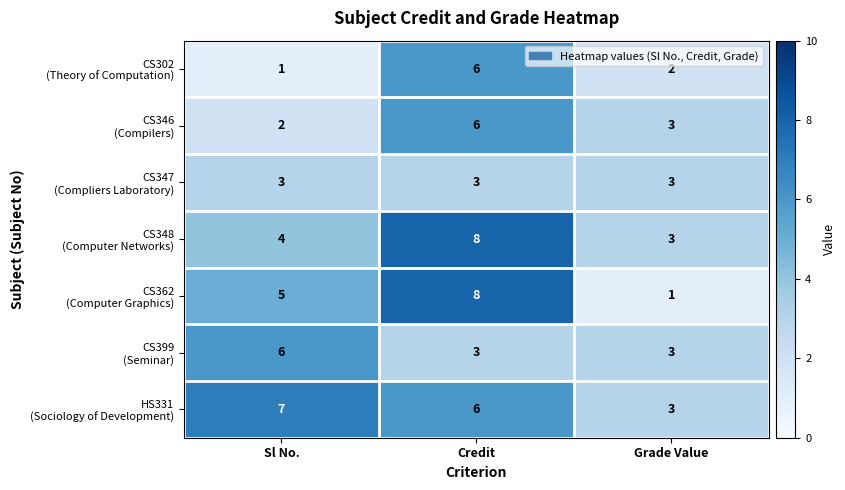

At which category is the sum across all series the highest?

Credit